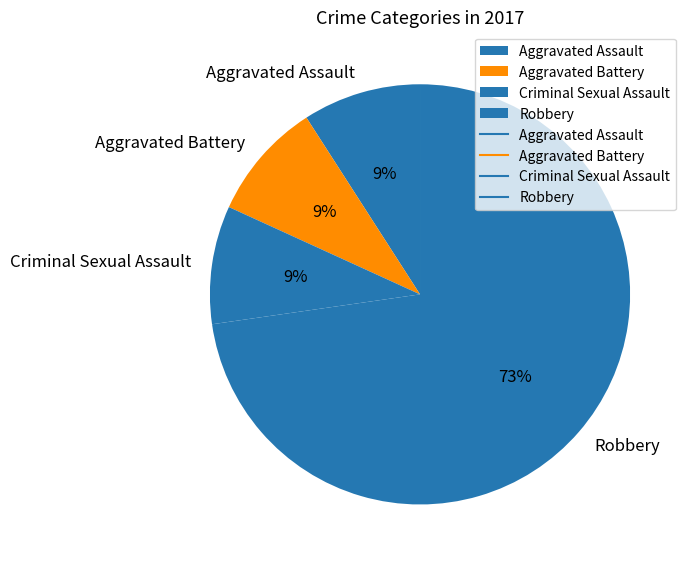

Count the number of slices in the pie.

4